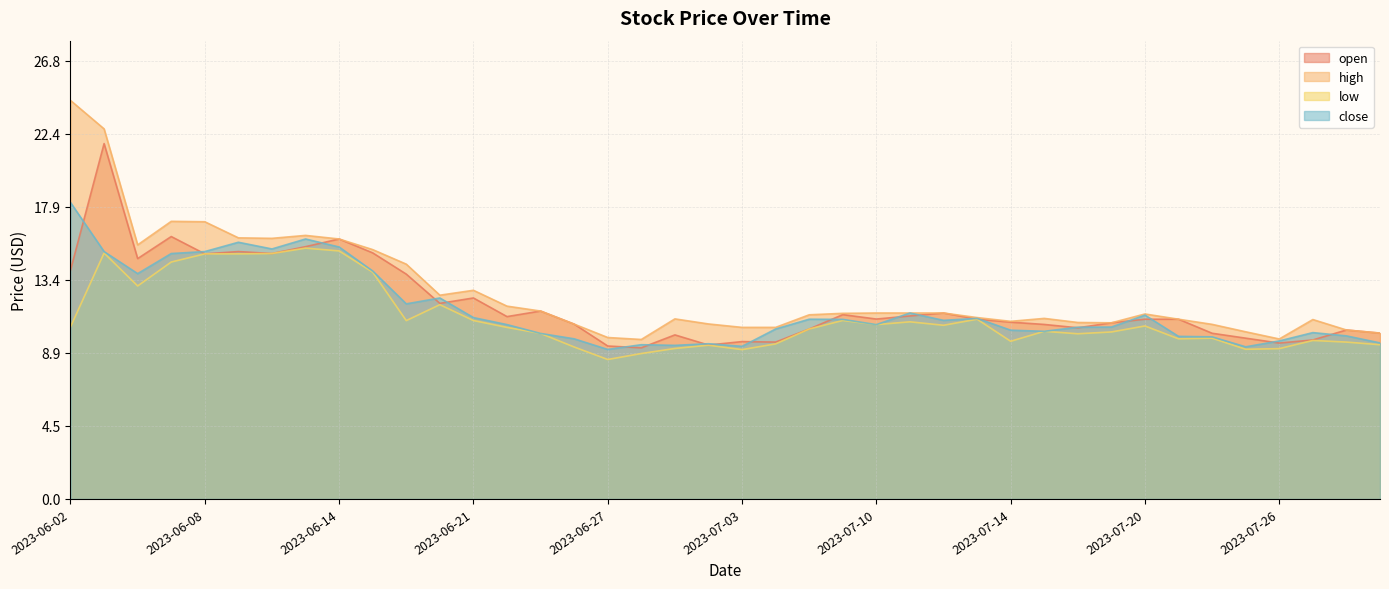

True or false: close and low intersect in this chart.

False